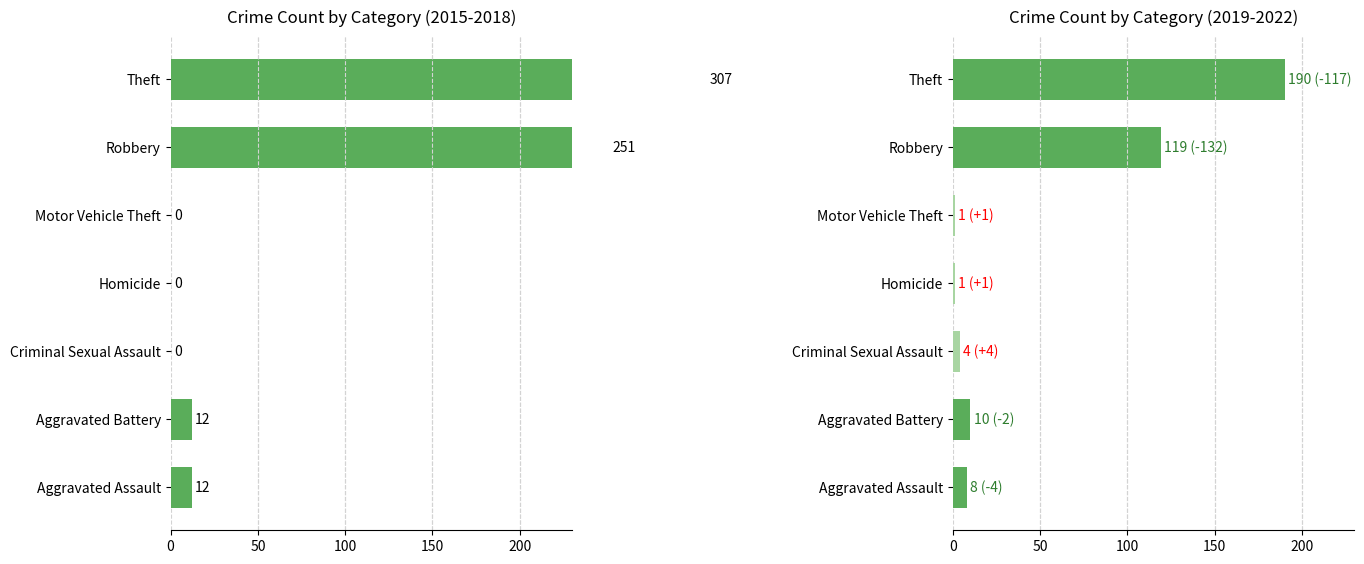

What are all the series names shown in the legend?

2015-2018 total, 2019-2022 total